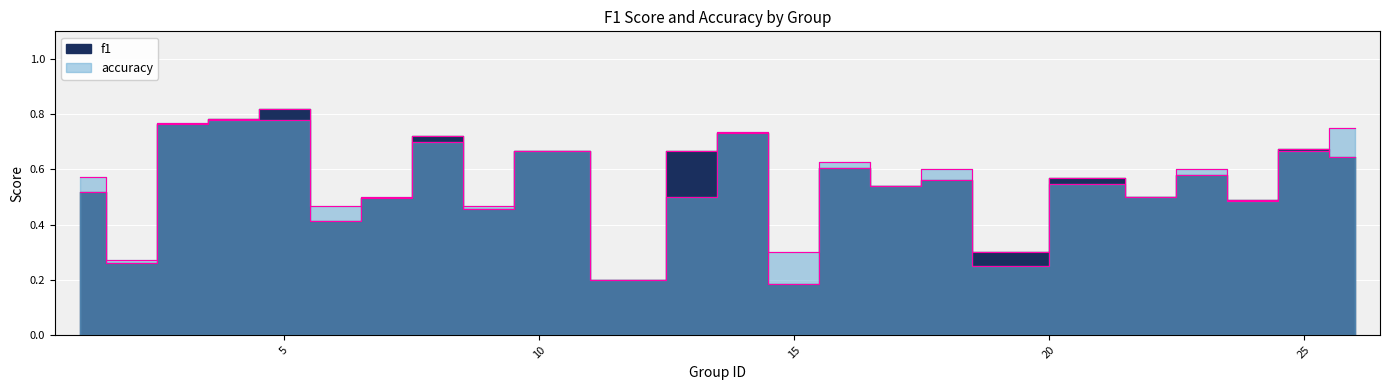

Which series has the largest total across all categories?

accuracy